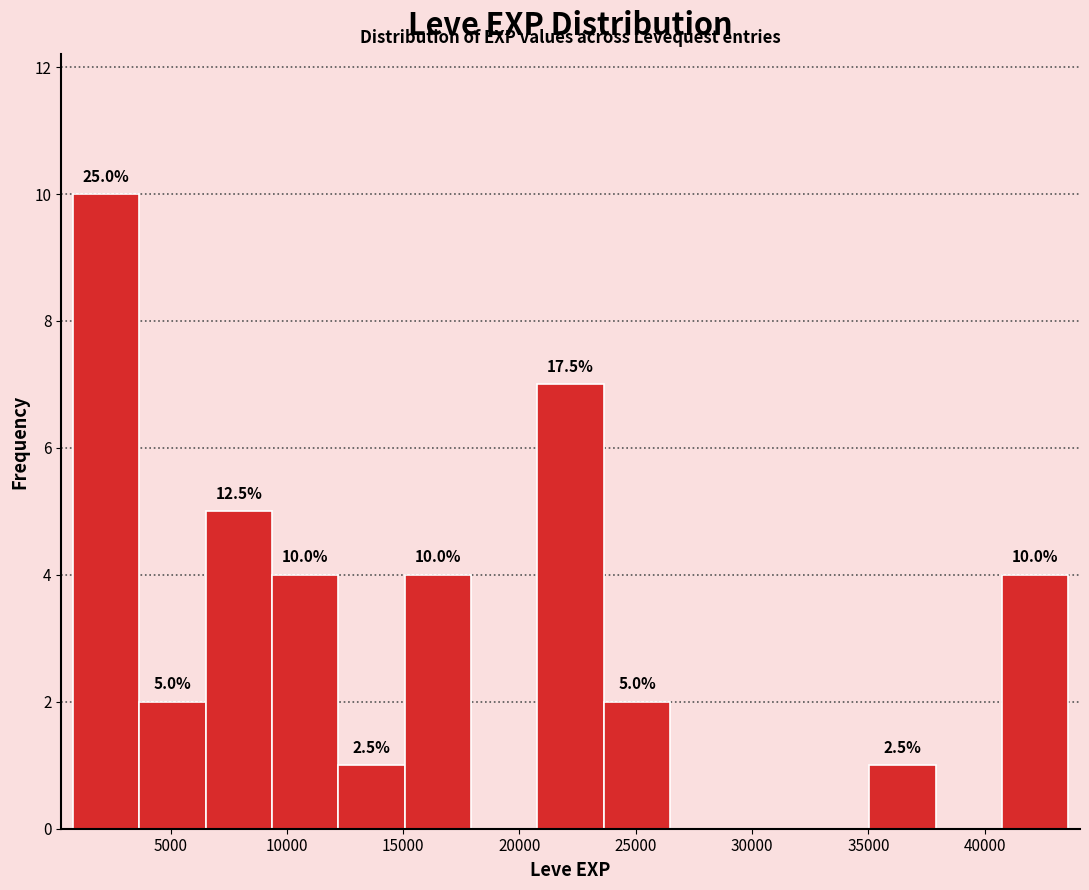

Which range on the x-axis has the tallest bar?

1000 to 3500